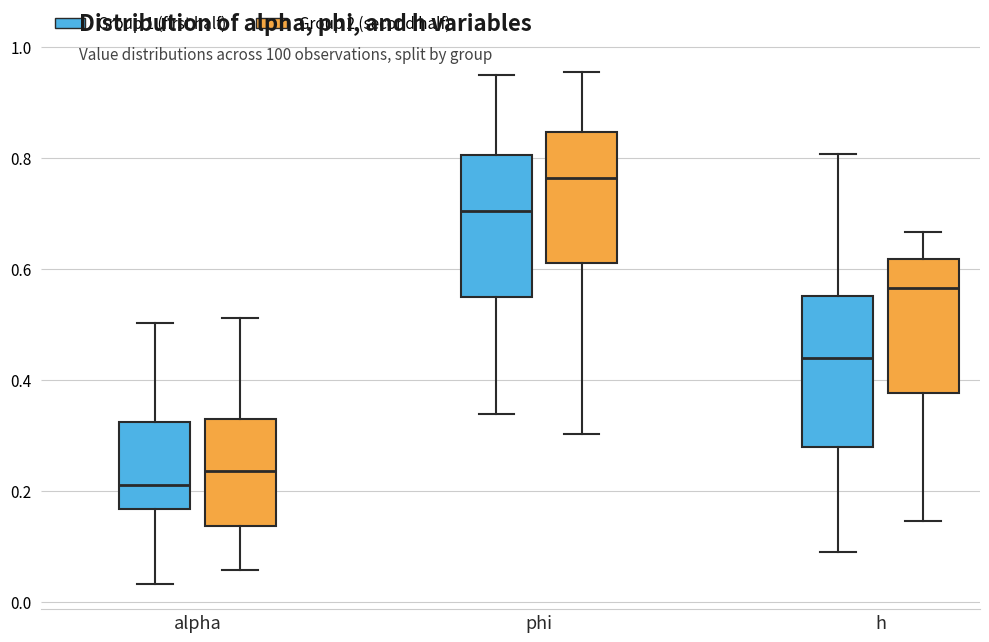

Reading left to right, read every box against the y-axis: the position of its median line, the range the box covers, and the ends of its whiskers. The values are not printed on the chart, so give them approximately, as read against the axis.

alpha (Group 1 (first half)): median 0.22, box 0.16 to 0.32, whiskers 0.04 to 0.50
alpha (Group 2 (second half)): median 0.24, box 0.14 to 0.32, whiskers 0.06 to 0.52
phi (Group 1 (first half)): median 0.70, box 0.54 to 0.80, whiskers 0.34 to 0.94
phi (Group 2 (second half)): median 0.76, box 0.60 to 0.84, whiskers 0.30 to 0.96
h (Group 1 (first half)): median 0.44, box 0.28 to 0.56, whiskers 0.08 to 0.80
h (Group 2 (second half)): median 0.56, box 0.38 to 0.62, whiskers 0.14 to 0.66